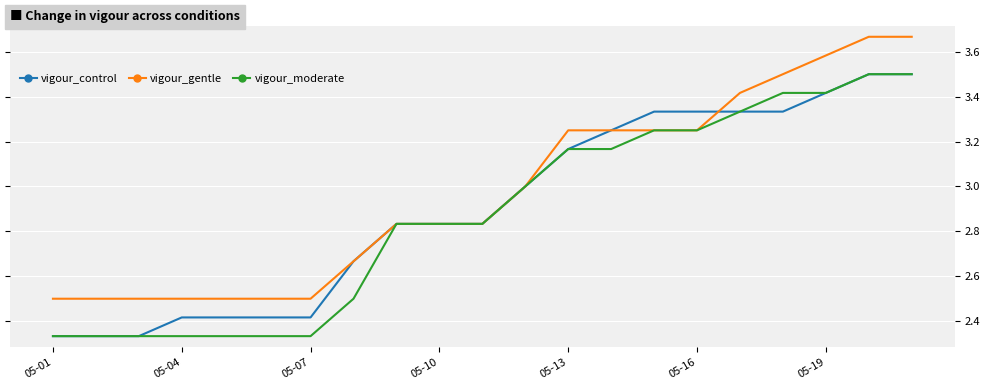

Is this an area chart (filled region under the line)?

No